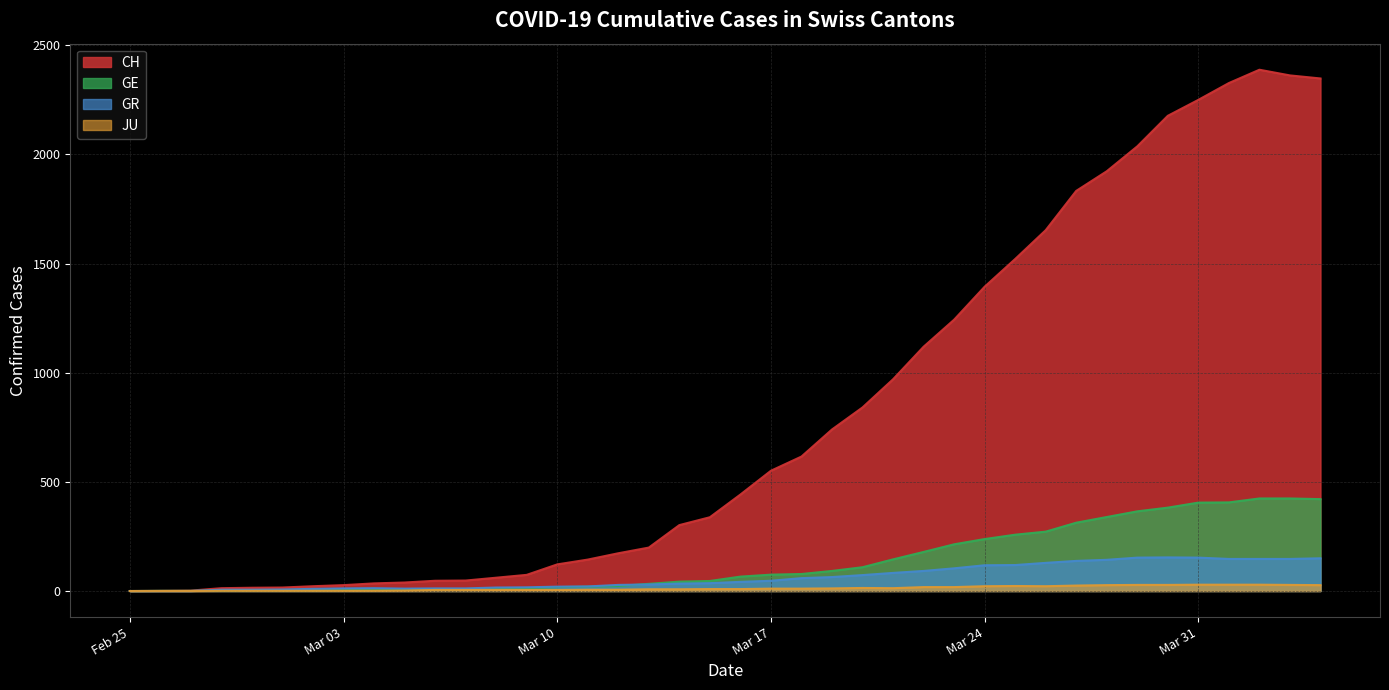

What is the label of the 11th point from the left?

2020-03-06